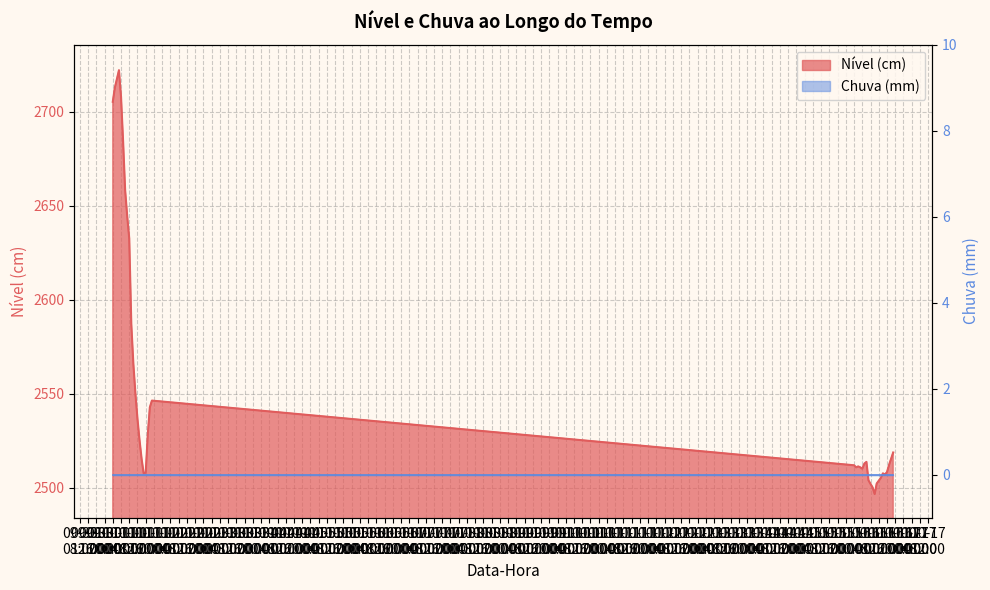

Rank the categories by value from highest to lowest.

2023-10-01 03:00:12, 2023-10-01 02:00:12, 2023-10-01 01:00:12, 2023-10-01 04:00:12, 2023-10-01 00:00:12, 2023-10-01 05:00:12, 2023-10-01 06:00:12, 2023-10-01 07:00:12, 2023-10-01 08:00:12, 2023-10-01 09:00:12, 2023-10-01 10:00:12, 2023-10-01 11:00:12, 2023-10-01 19:00:12, 2023-10-01 18:00:12, 2023-10-01 12:00:12, 2023-10-01 17:00:12, 2023-10-01 13:00:12, 2023-10-16 19:00:12, 2023-10-16 18:00:12, 2023-10-01 14:00:12, 2023-10-16 06:00:12, 2023-10-16 05:00:12, 2023-10-16 17:00:12, 2023-10-16 00:00:12, 2023-10-16 02:00:12, 2023-10-16 01:00:12, 2023-10-16 03:00:12, 2023-10-16 04:00:12, 2023-10-16 16:00:12, 2023-10-01 16:00:12, 2023-10-01 15:00:12, 2023-10-16 14:00:12, 2023-10-16 15:00:12, 2023-10-16 13:00:12, 2023-10-16 07:00:12, 2023-10-16 12:00:12, 2023-10-16 11:00:12, 2023-10-16 08:00:12, 2023-10-16 09:00:12, 2023-10-16 10:00:12